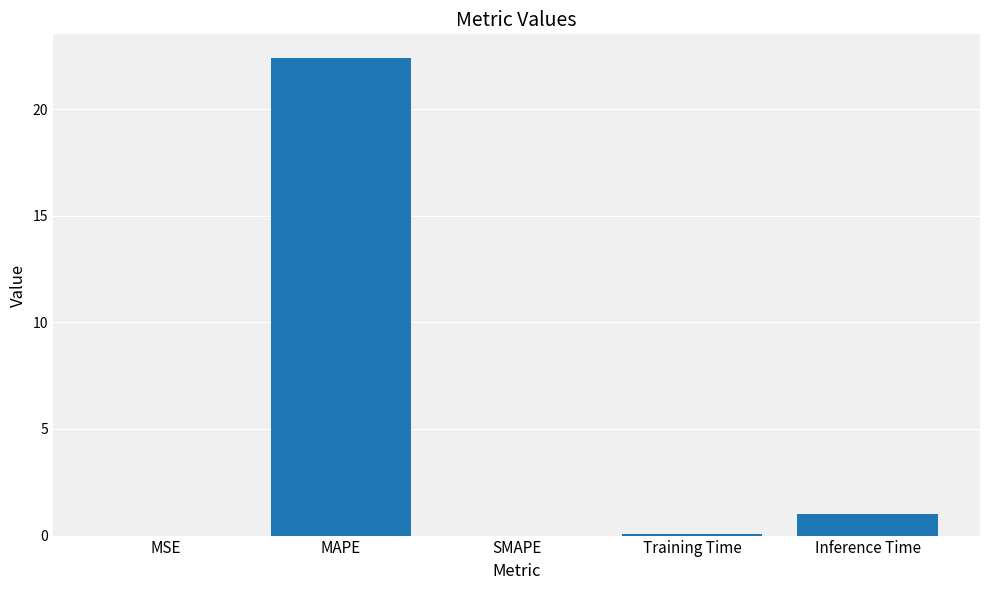

True or false: the data shows 34.4 at MAPE.

False